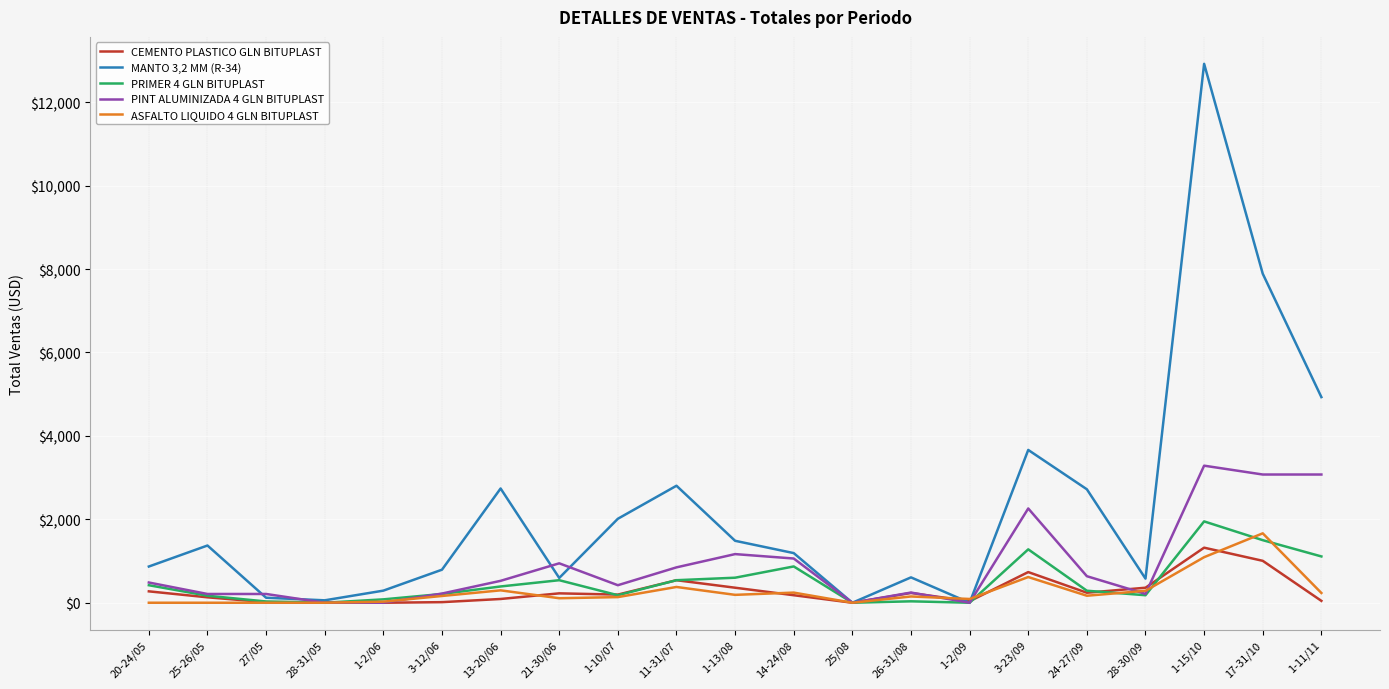

Which category has the highest value across all series?

1-15/10